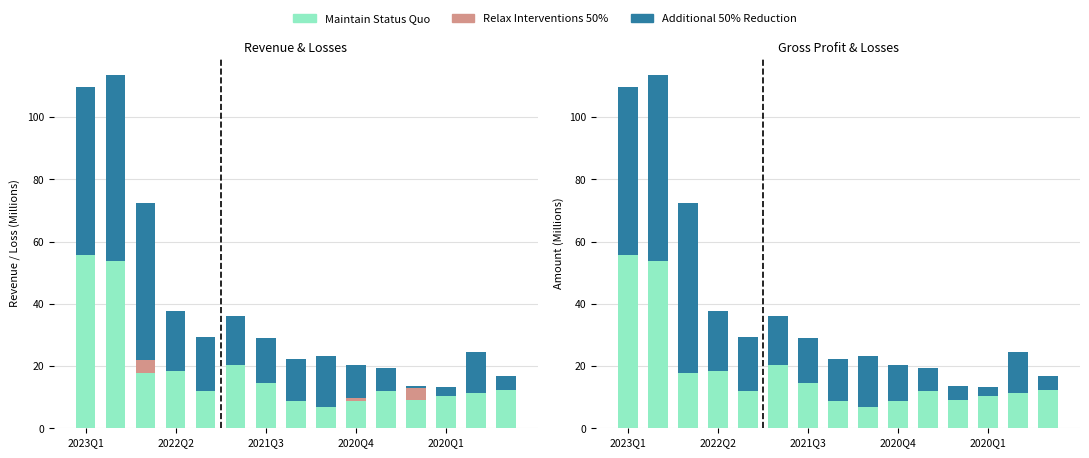

What is the label of the 15th bar from the right?

2023Q1